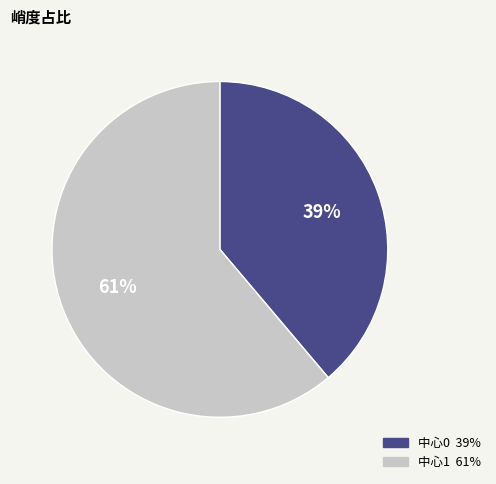

To the nearest percent, what is the average slice percentage?

50%